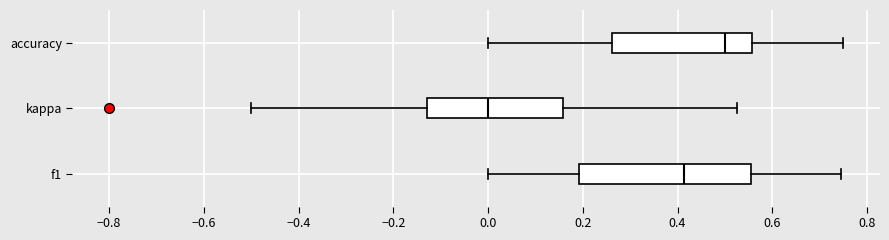

Comparing the boxes themselves (not the whiskers), which one is the widest?

f1